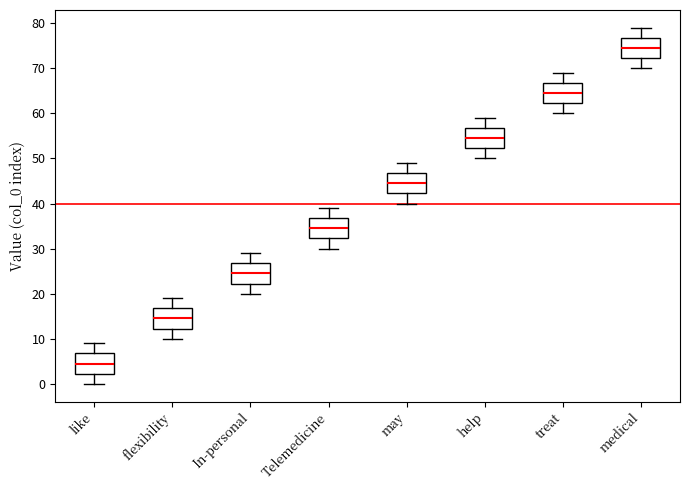

Reading left to right, read every box against the y-axis: the position of its median line, the range the box covers, and the ends of its whiskers. The values are not printed on the chart, so give them approximately, as read against the axis.

like: median 5, box 2 to 7, whiskers 0 to 9
flexibility: median 15, box 12 to 17, whiskers 10 to 19
In-personal: median 25, box 22 to 27, whiskers 20 to 29
Telemedicine: median 35, box 32 to 37, whiskers 30 to 39
may: median 45, box 42 to 47, whiskers 40 to 49
help: median 55, box 52 to 57, whiskers 50 to 59
treat: median 65, box 62 to 67, whiskers 60 to 69
medical: median 75, box 72 to 77, whiskers 70 to 79